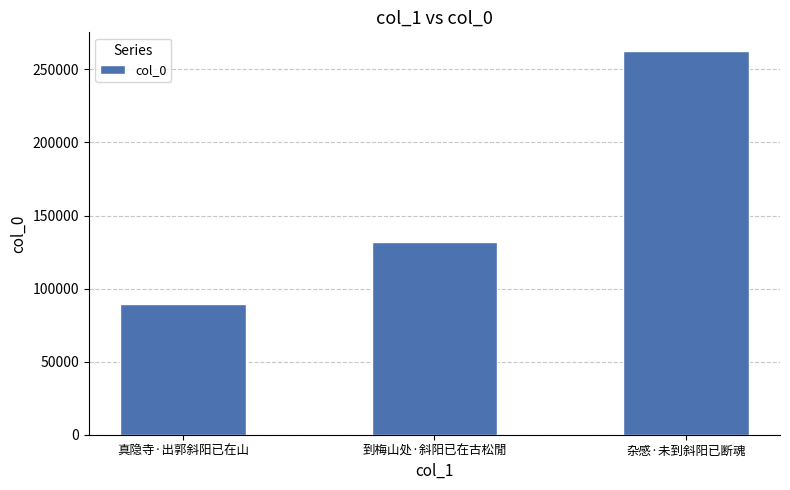

List the labels in order of value, smallest first.

真隐寺·出郭斜阳已在山, 到梅山处·斜阳已在古松閒, 杂感·未到斜阳已断魂